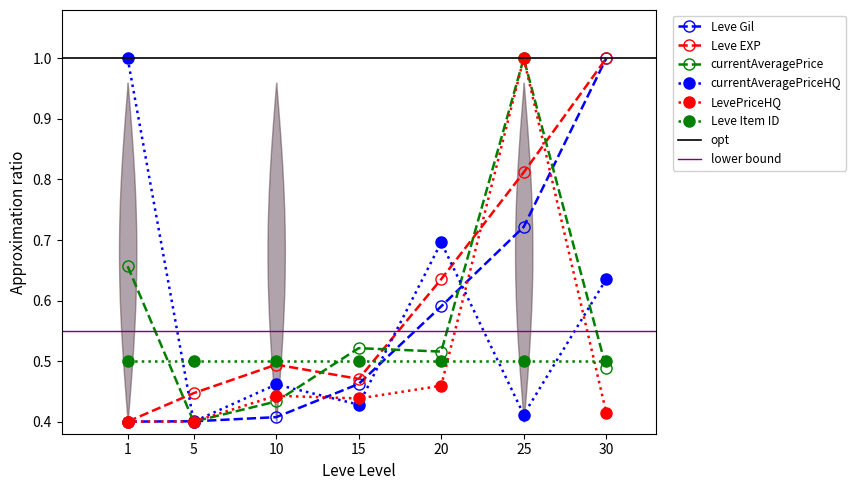

Does the chart have visible grid lines?

No